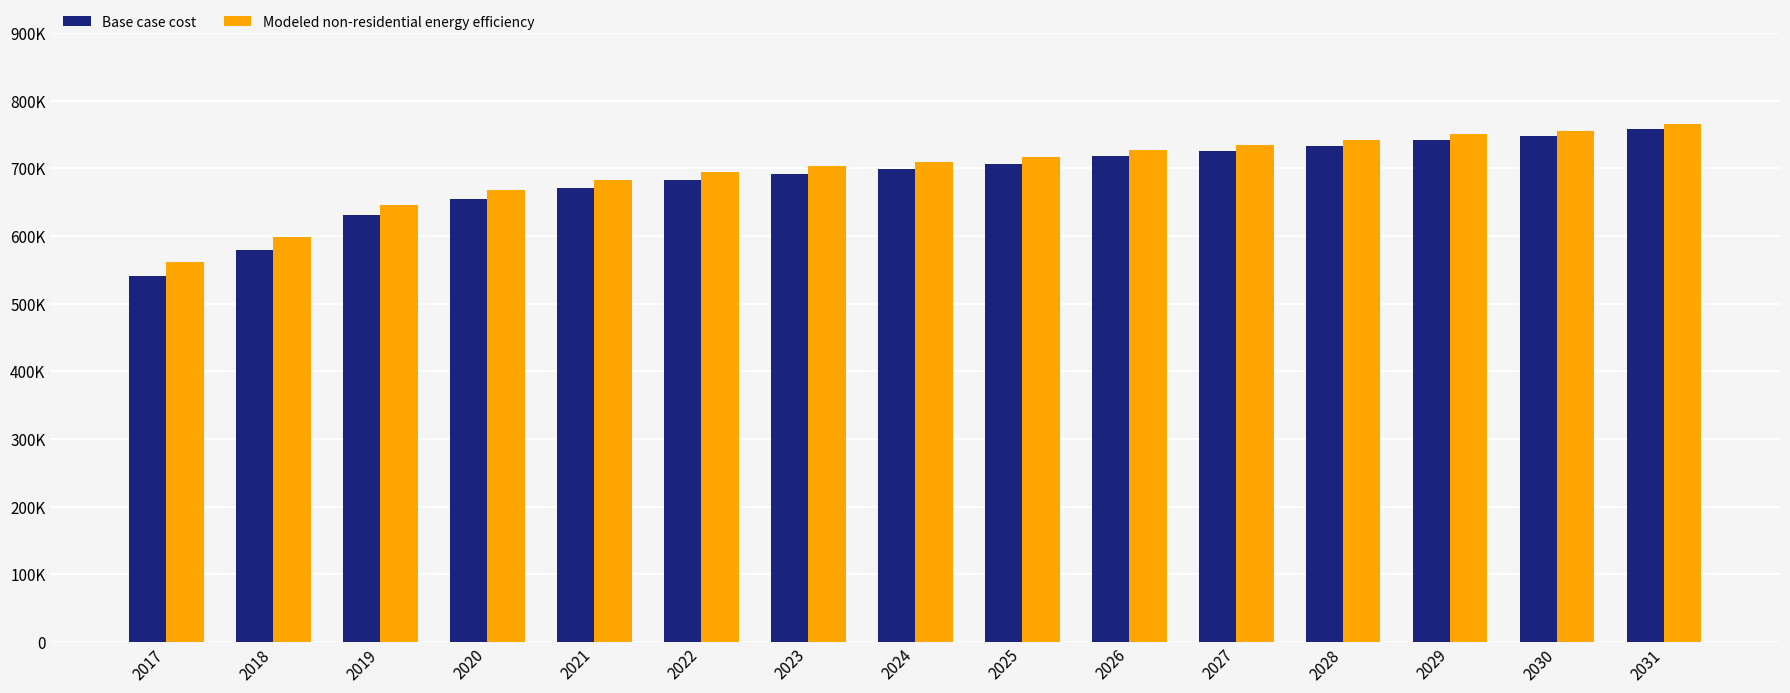

What is the difference between the maximum and minimum values in the Base case cost series?

217941.2